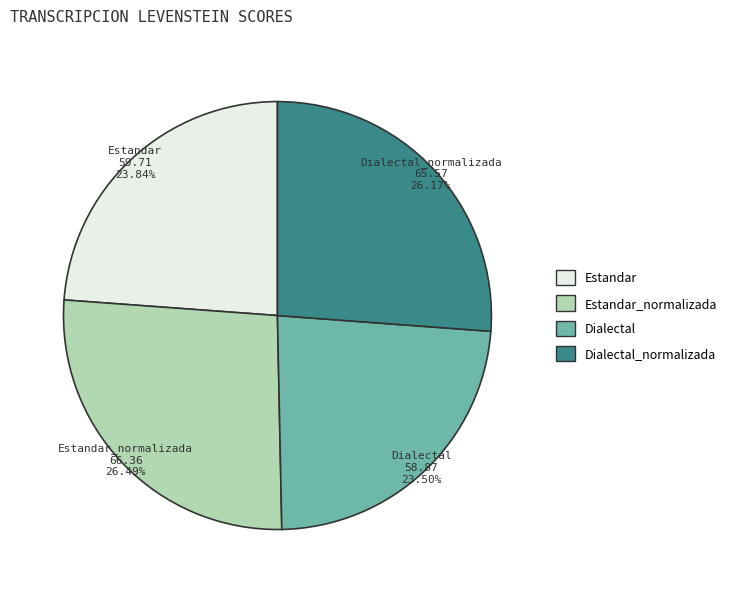

Is there a majority slice in this chart?

No